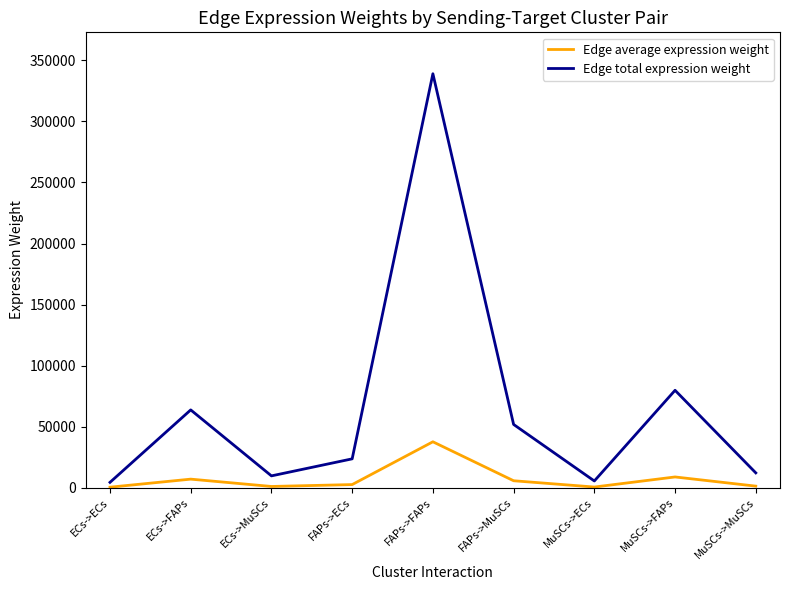

At which category does Edge total expression weight reach its first local valley?

ECs->MuSCs